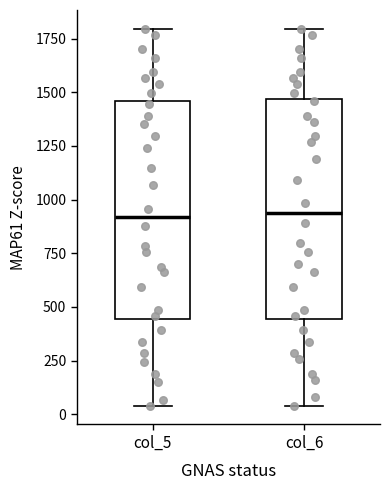

Where is the upper edge of the box for col_6 on the y-axis? The values are not printed on the chart, so give them approximately, as read against the axis.

1450